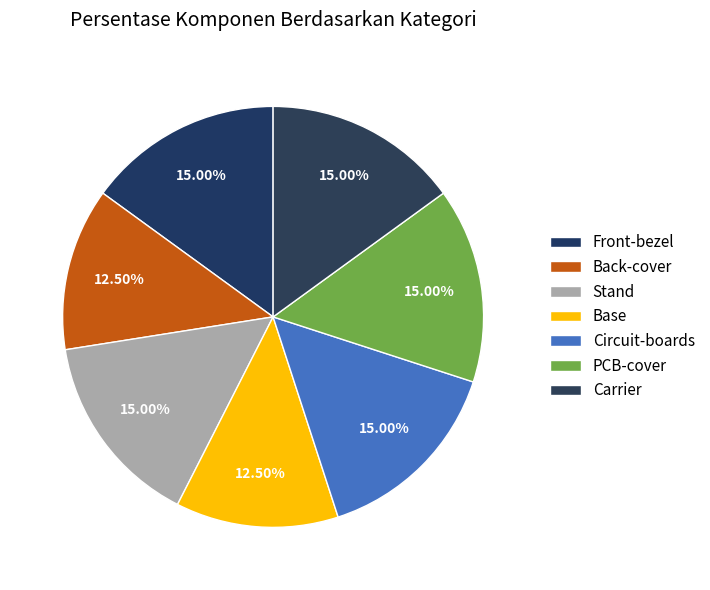

To the nearest percent, what portion does Back-cover represent?

12%